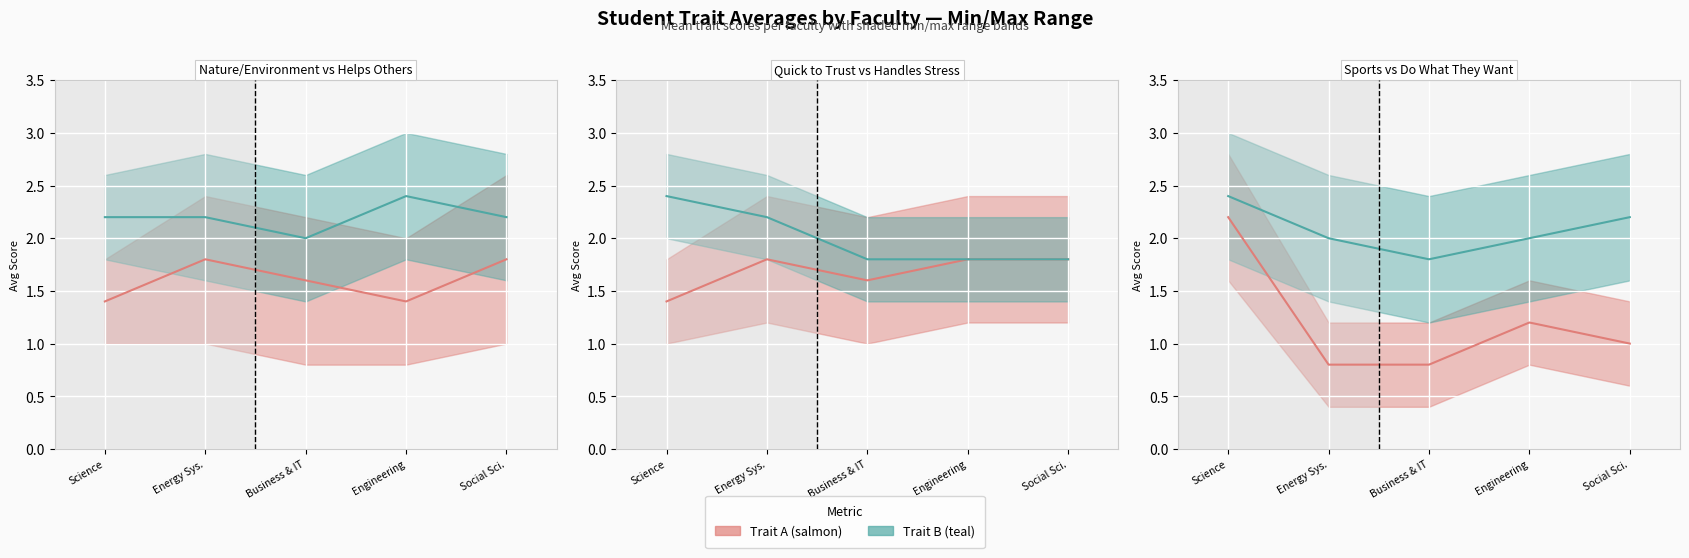

After their last crossing, which series has the higher values: Do_what_they_want or Helps_Others?

Helps_Others